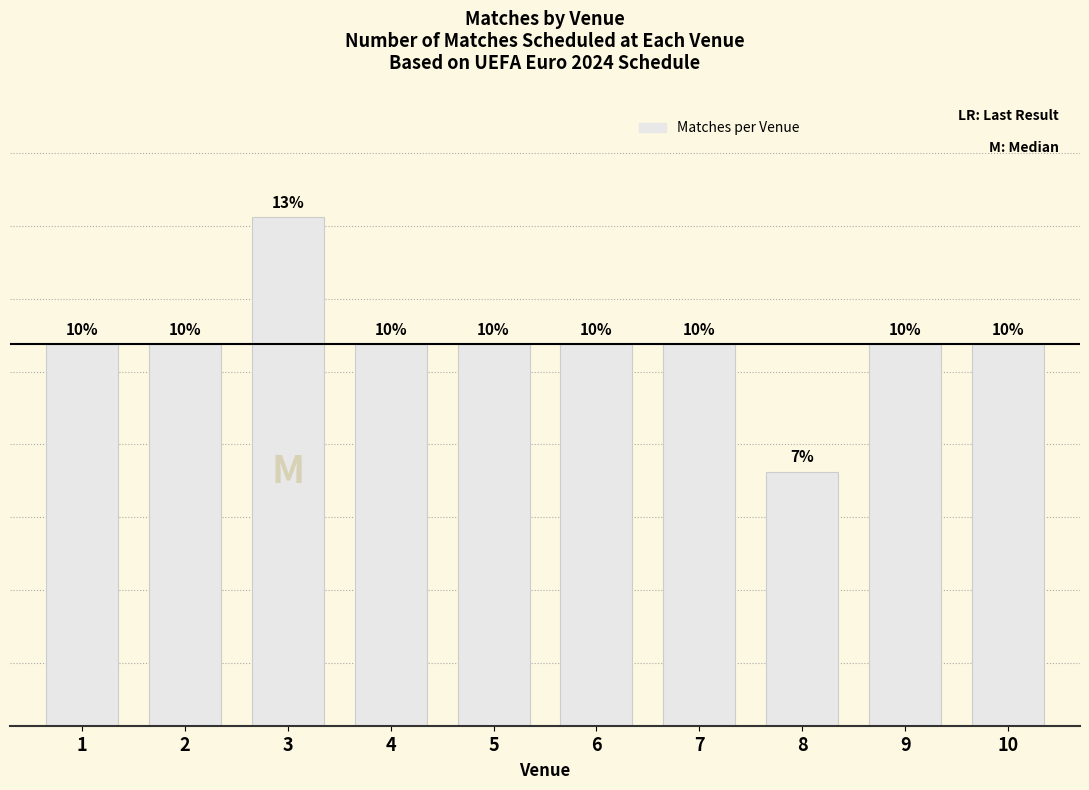

How many values are below 3?

1